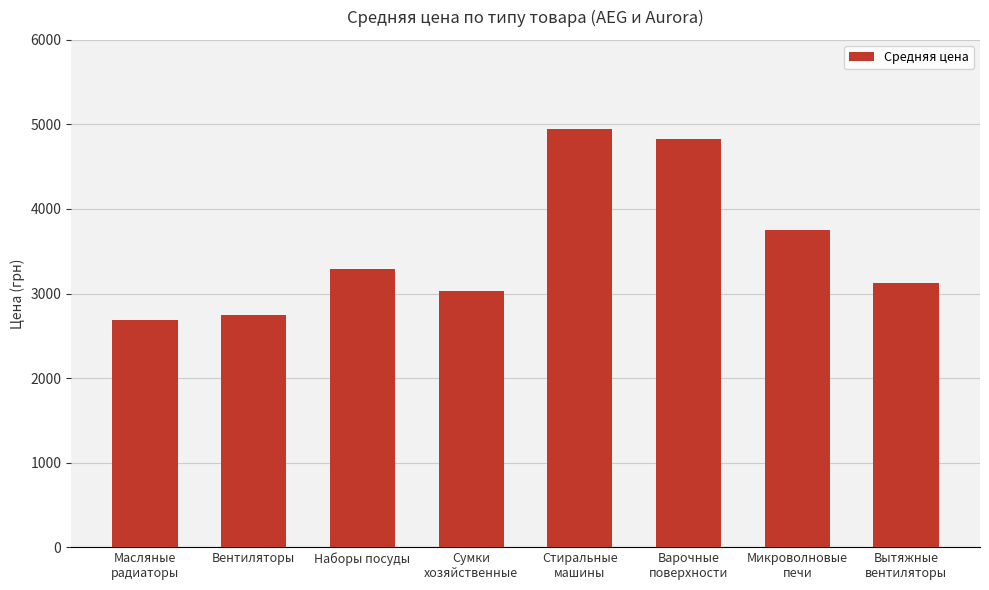

What is the label of the 7th bar from the left?

Микроволновые
печи